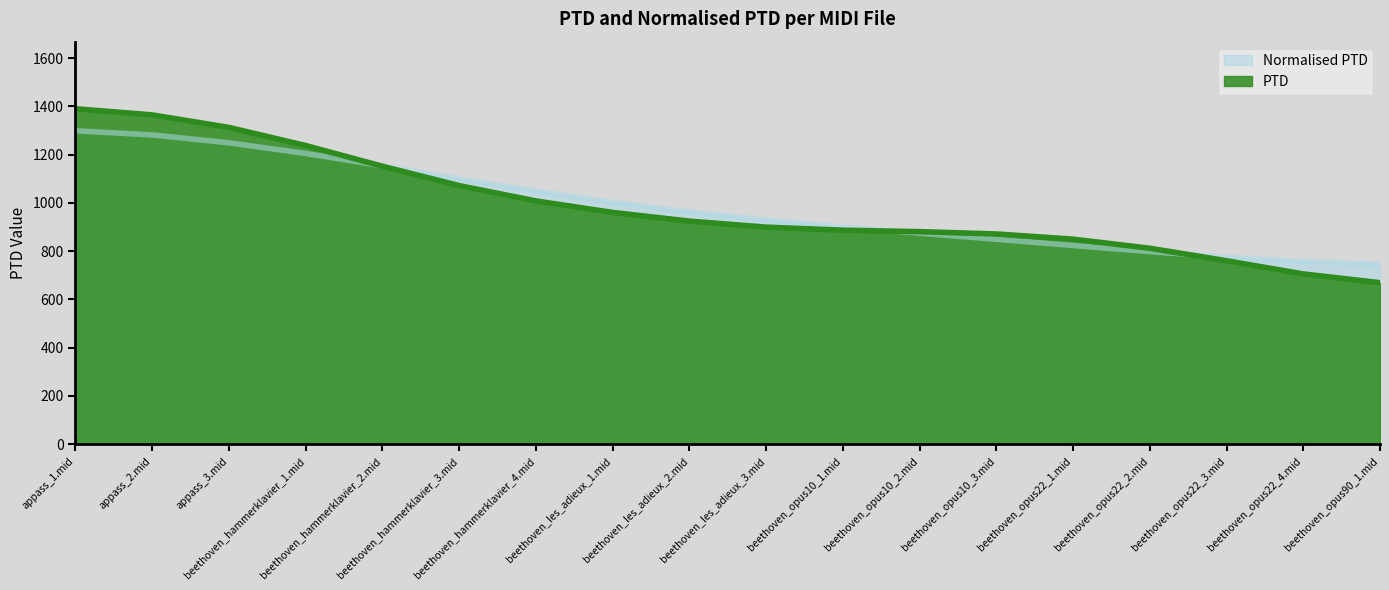

What is the difference between the second highest and minimum values in the PTD series?

695.7